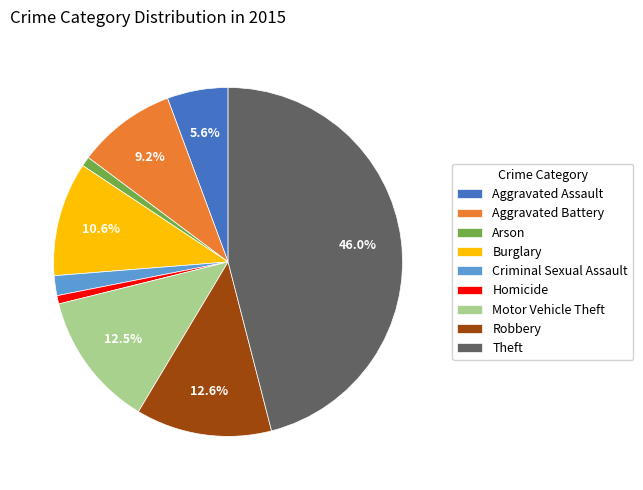

Is there a majority slice in this chart?

No